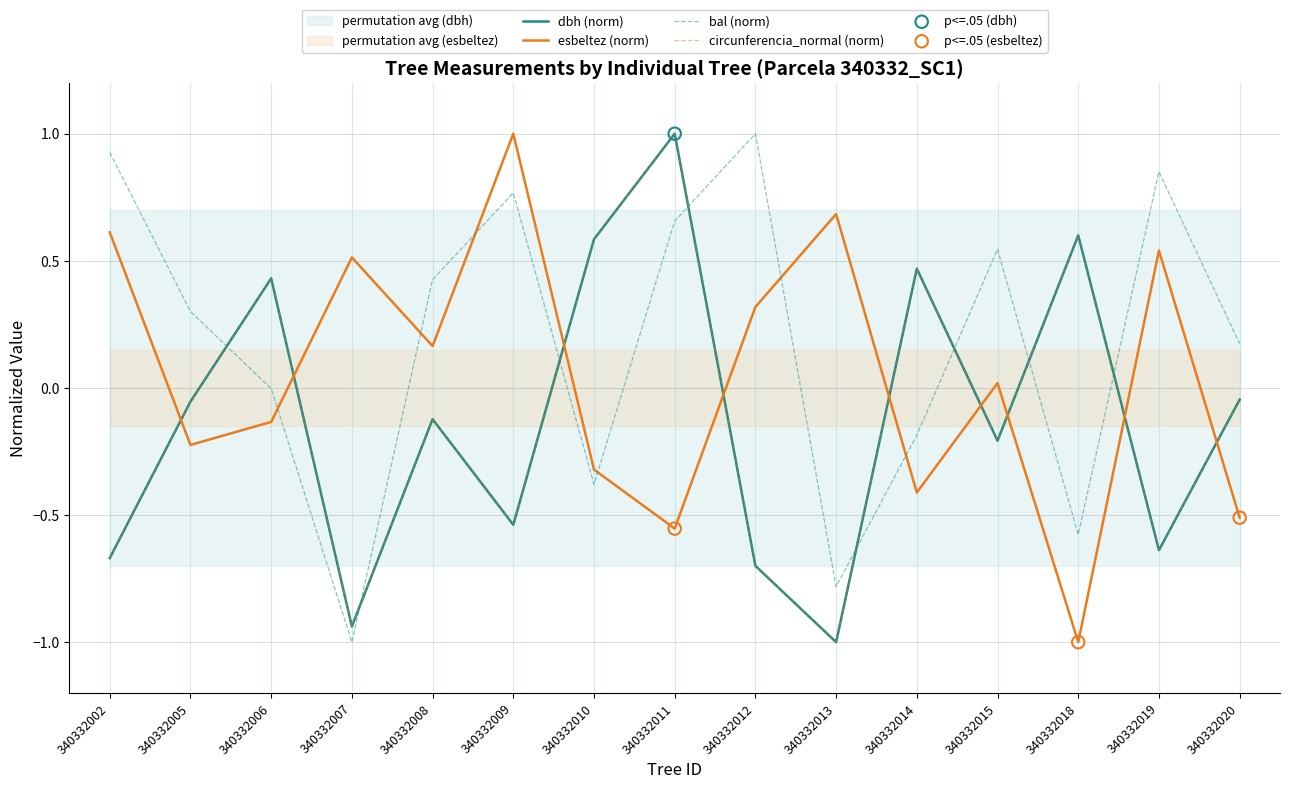

At which category is the sum across all series the highest?

340332011